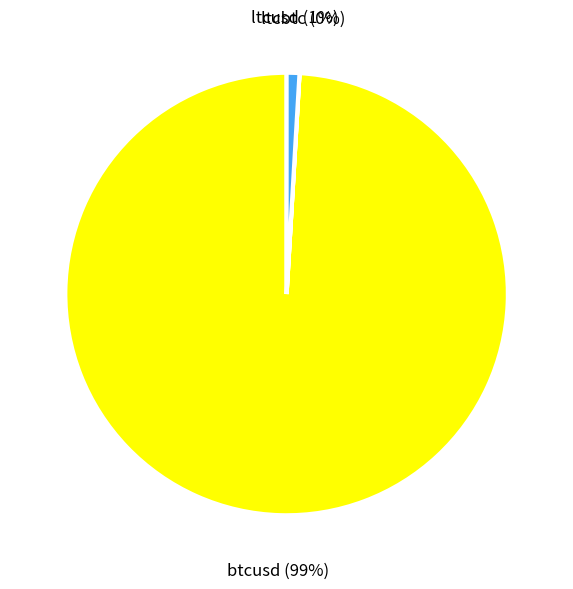

Does btcusd account for over 50% of the chart?

Yes